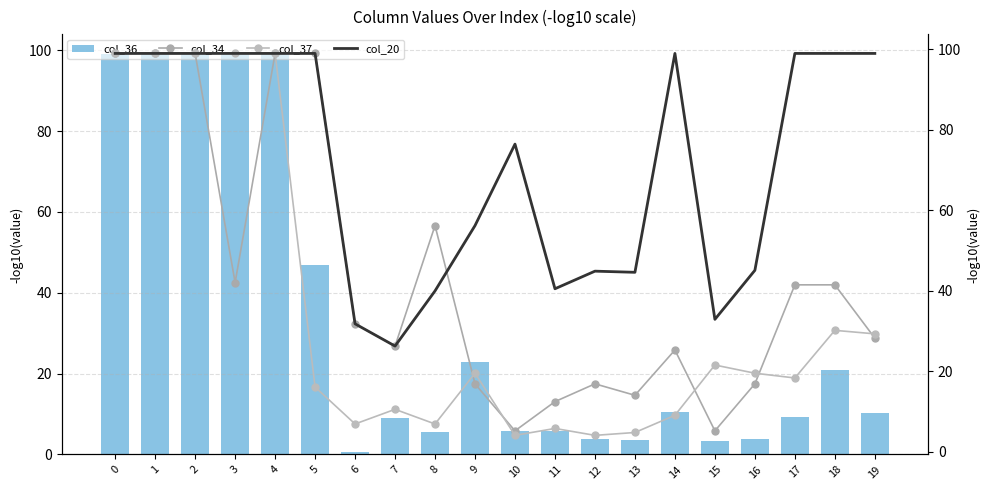

What is the maximum value for col_20?

99.0